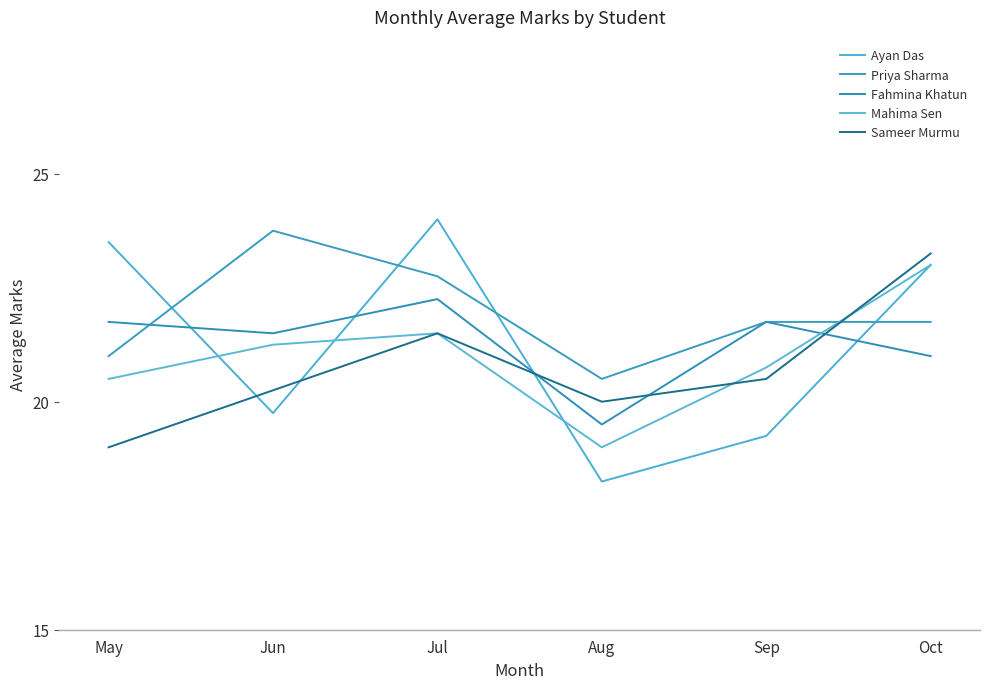

How many series are shown in this chart?

5